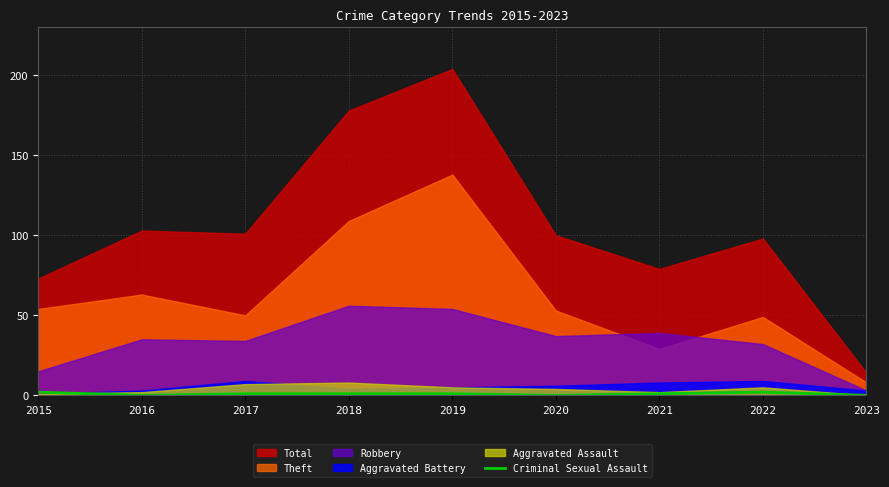

How many data points does each series have?

9